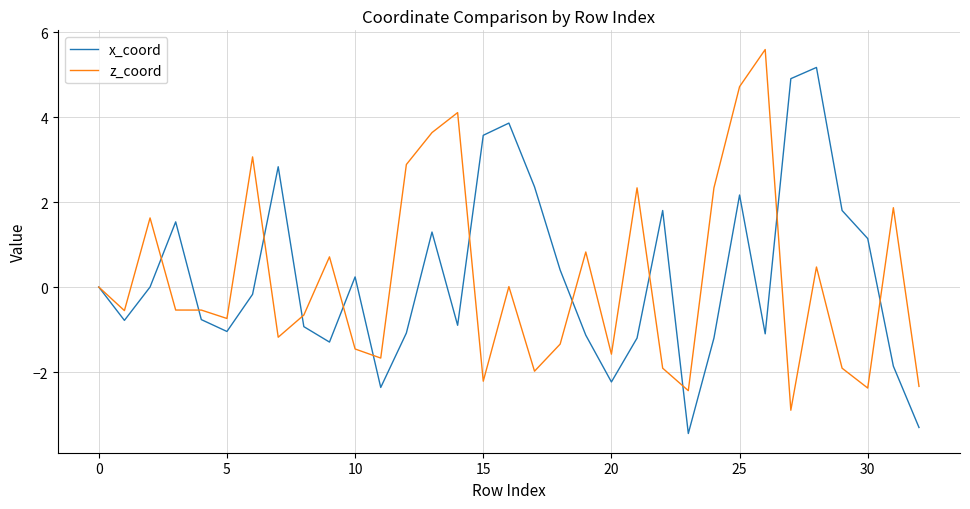

How many lines are shown in the chart?

2